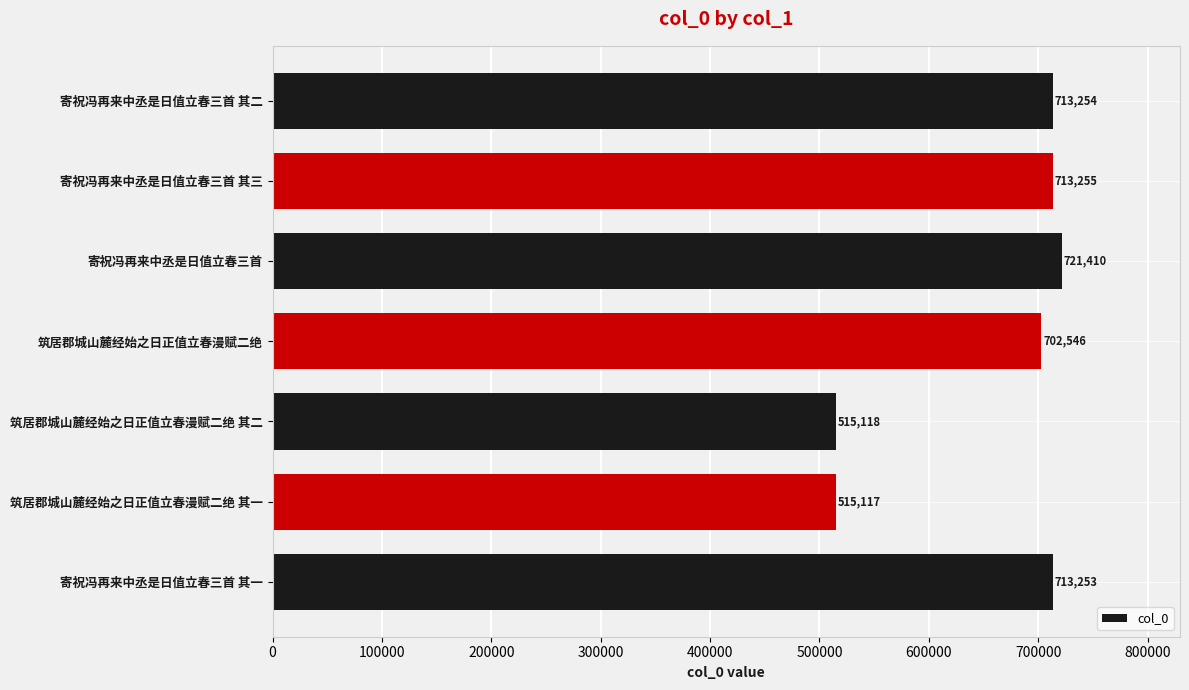

Where is the data nearest to the value 618263?

筑居郡城山麓经始之日正值立春漫赋二绝